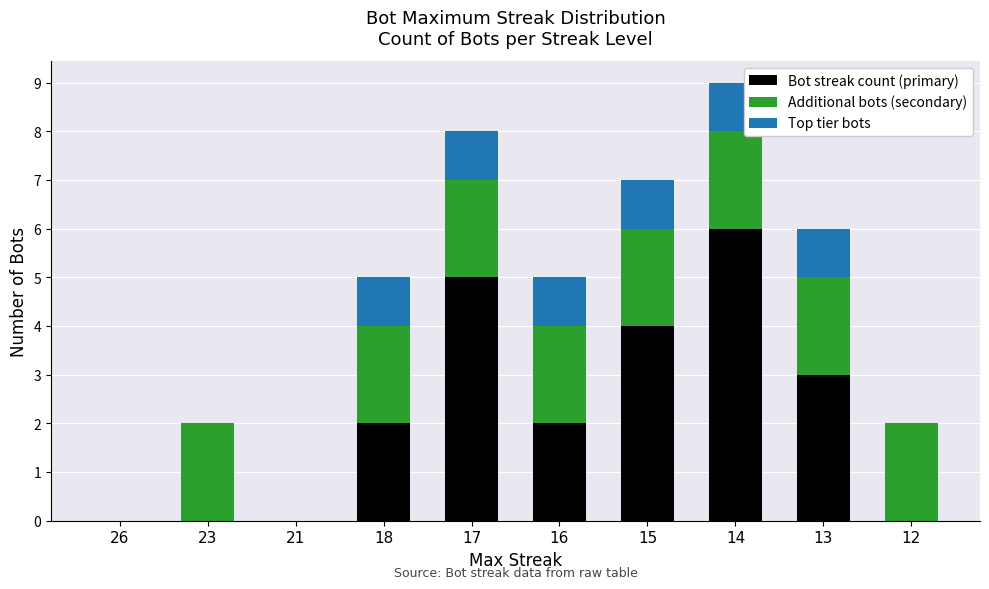

At which category is the sum across all series the highest?

14